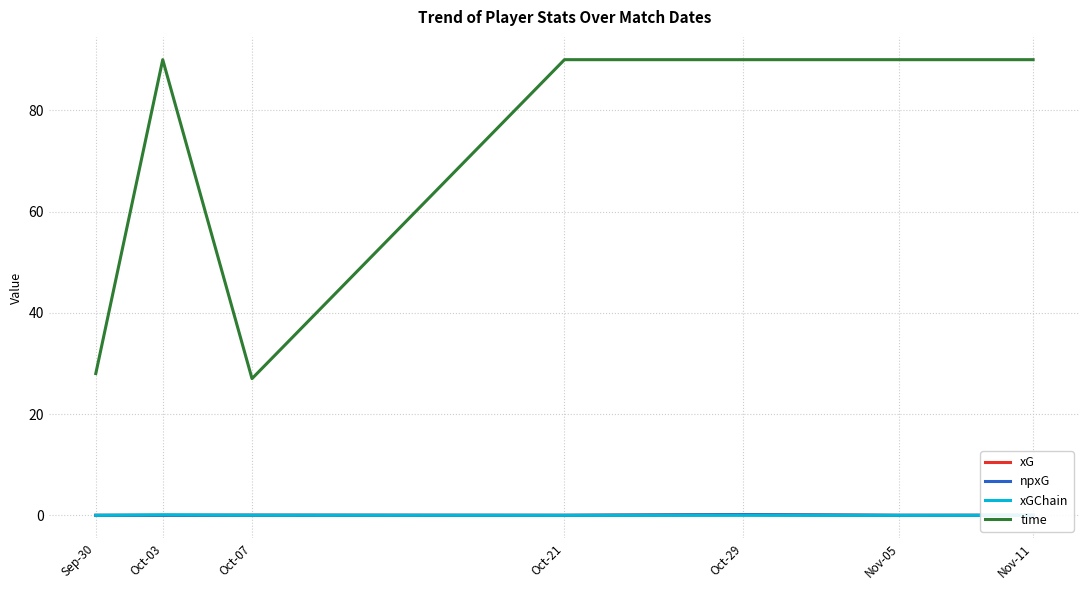

How many series are shown in this chart?

4